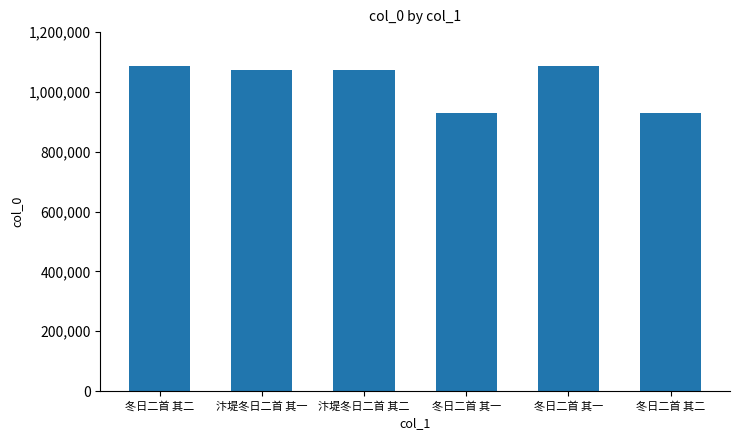

At which label does the data first exceed 1074800?

冬日二首 其二